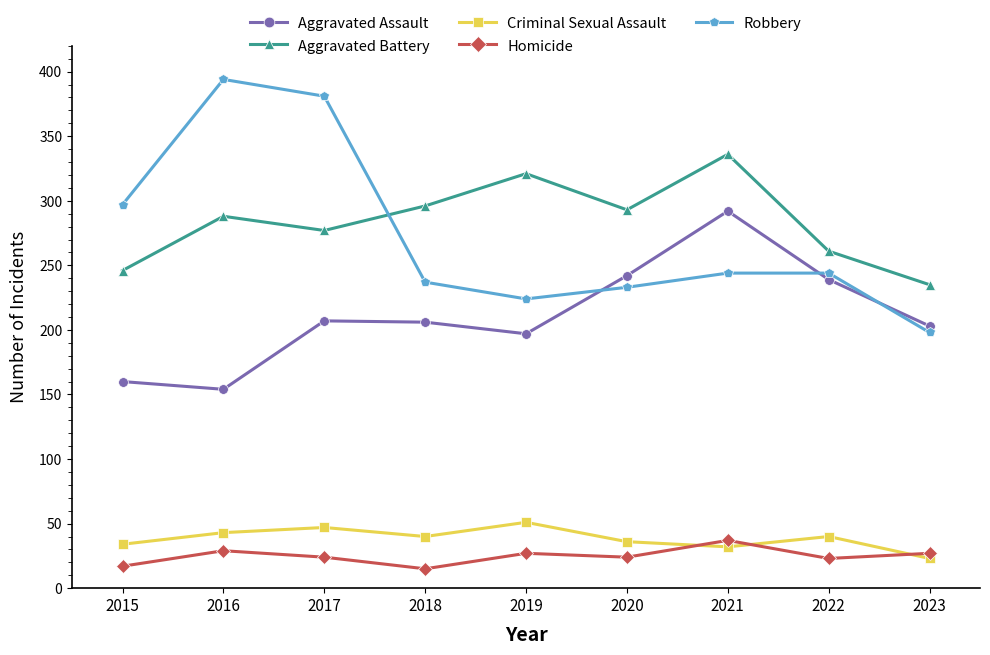

True or false: Aggravated Assault and Aggravated Battery cross at least once.

False